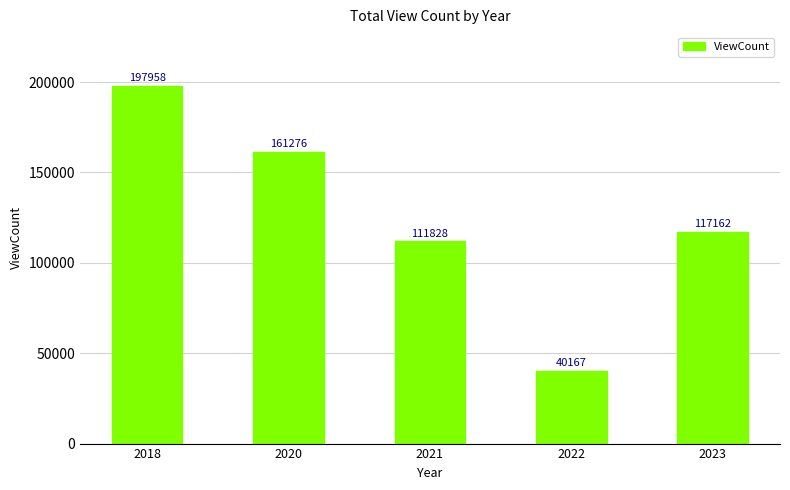

What is the maximum value shown in the chart?

197958